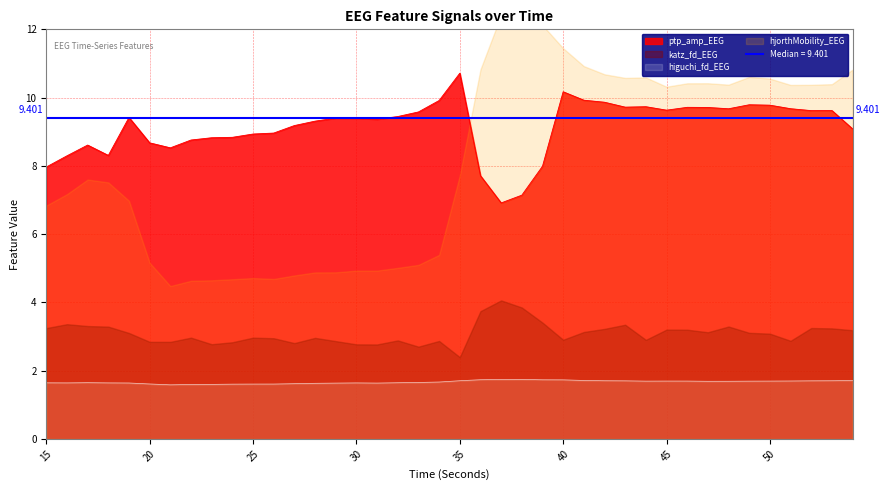

At which label does ptp_amp_EEG reach its peak?

35